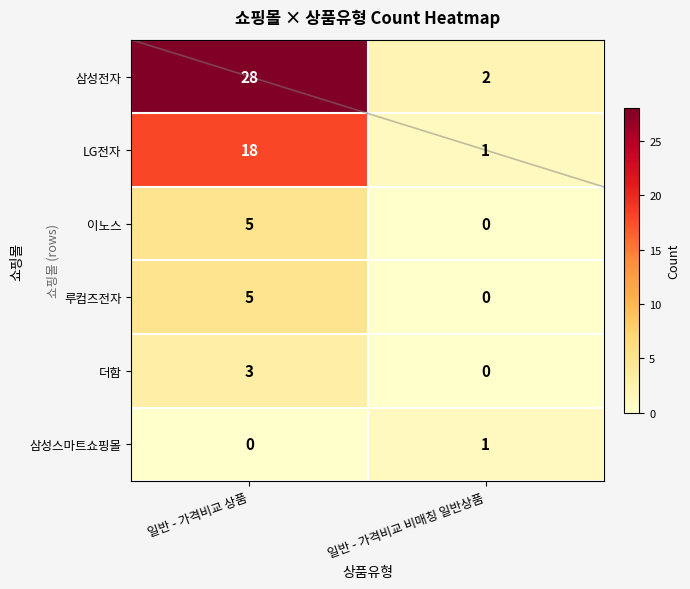

What is the difference between the 삼성전자 values at 일반 - 가격비교 비매칭 일반상품 and 일반 - 가격비교 상품?

26